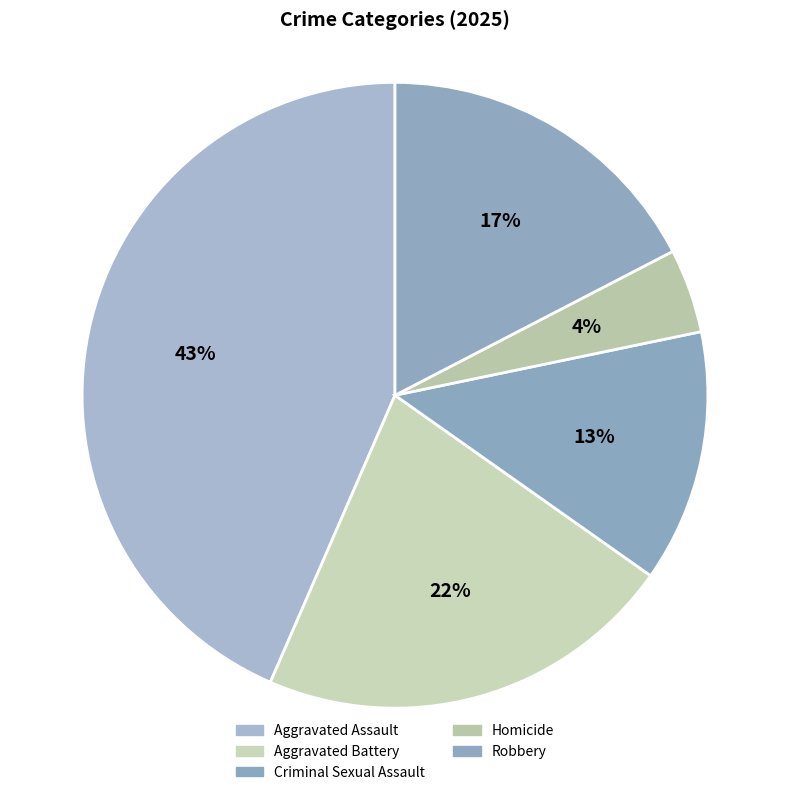

Combined, what portion of the pie is Aggravated Battery and Aggravated Assault?

65.2%